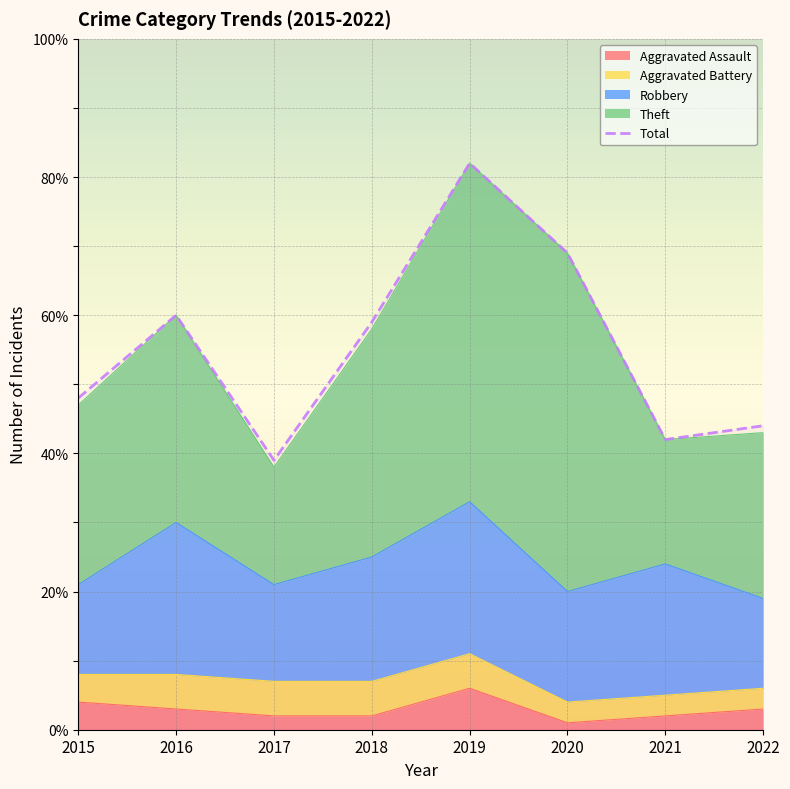

In Aggravated Assault, how many points are higher than both neighbors (excluding endpoints)?

1